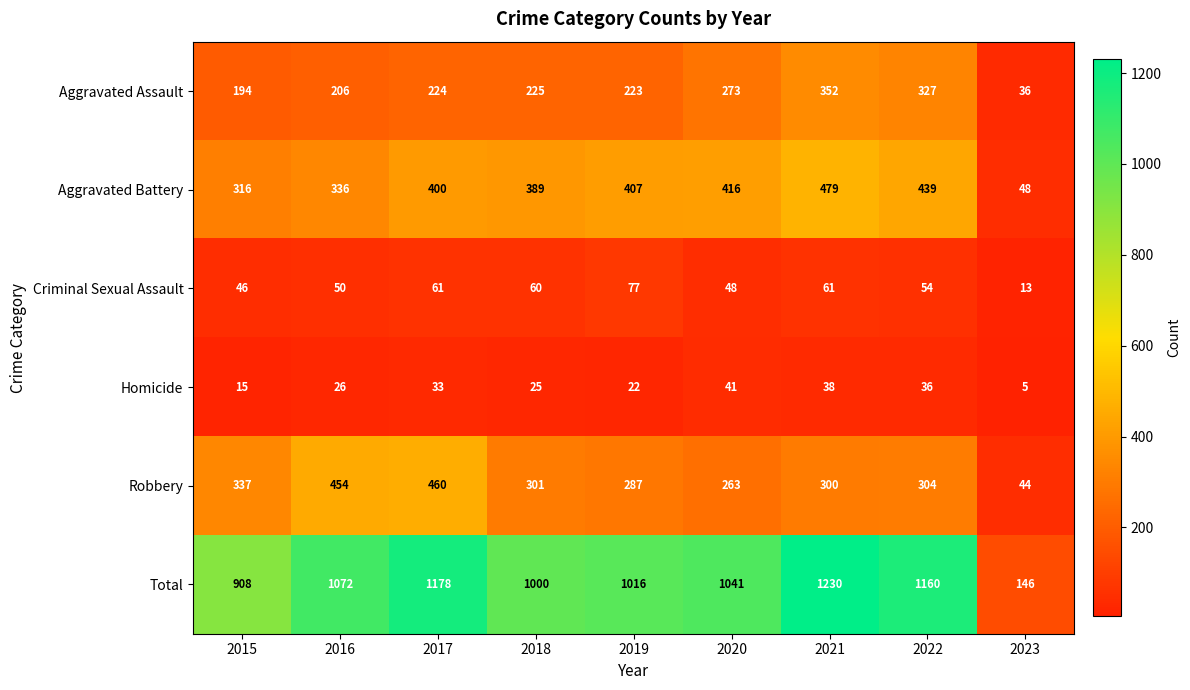

What is the difference between the maximum and minimum values in the Aggravated Assault series?

316